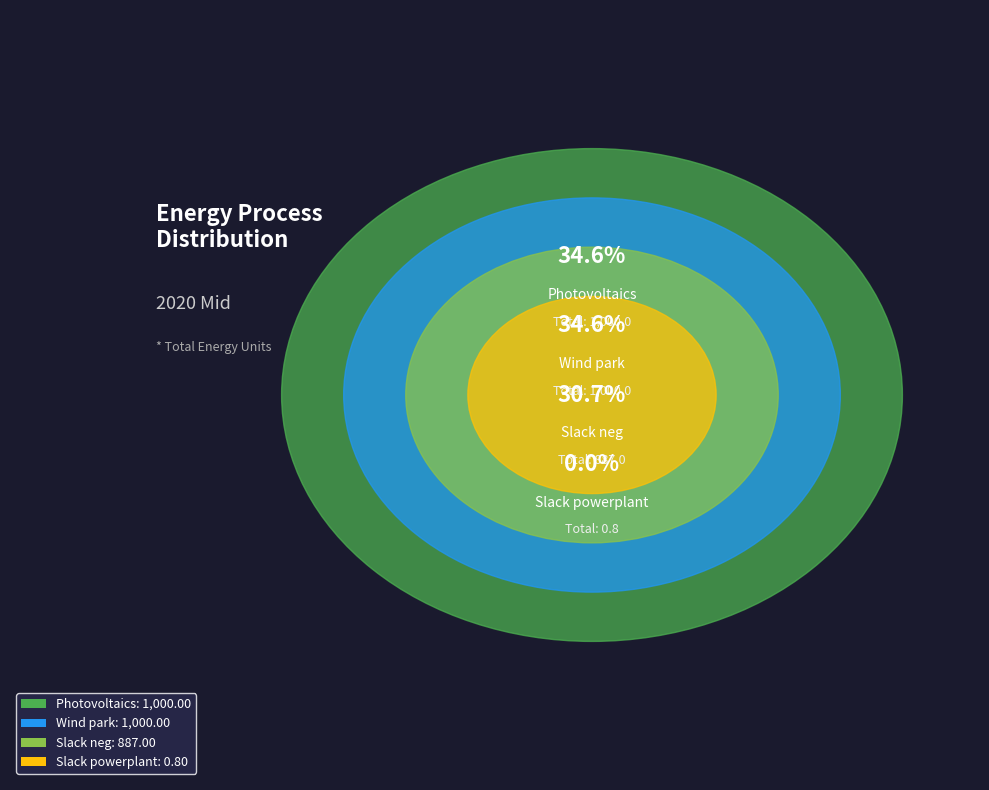

Is Slack powerplant the majority of the pie?

No